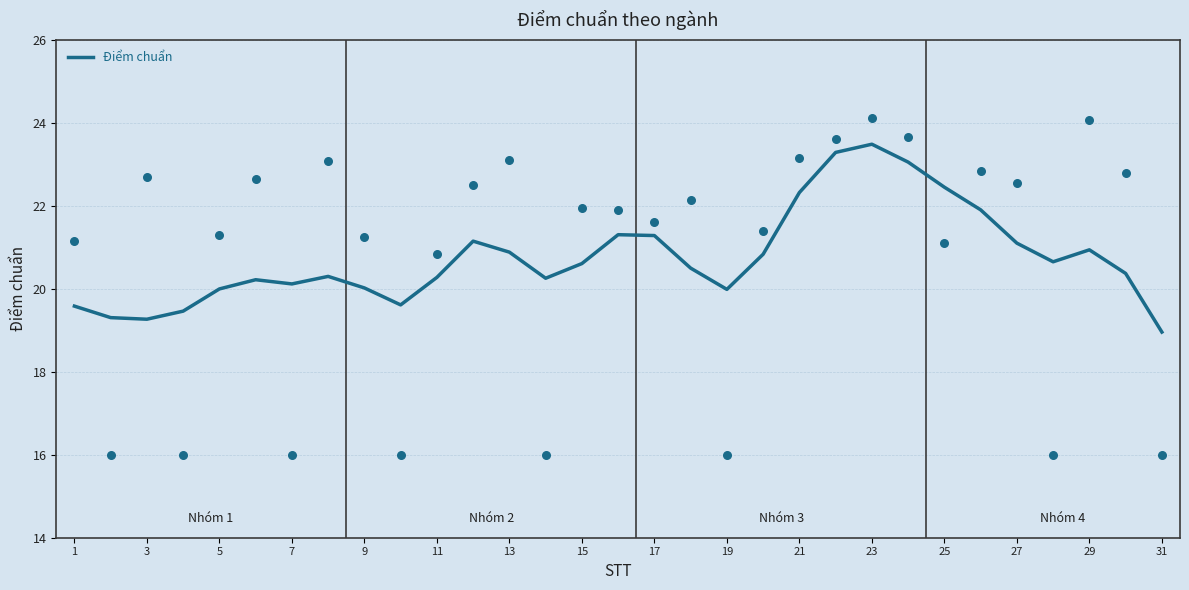

True or false: Điểm chuẩn has a value of 20.0 at 9.

True